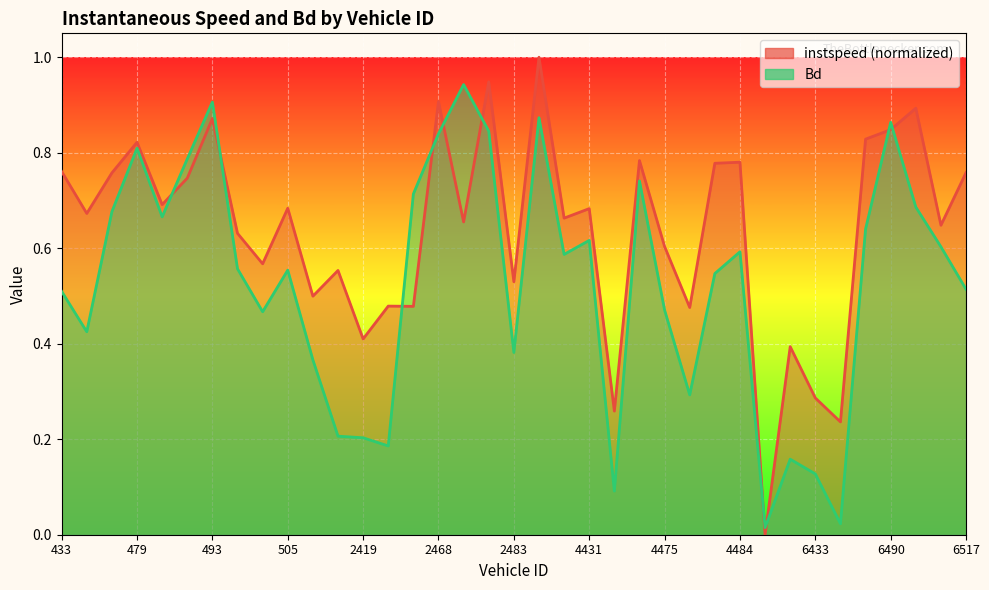

Is the value of Bd at 433 greater than the value of instspeed at 2419?

Yes